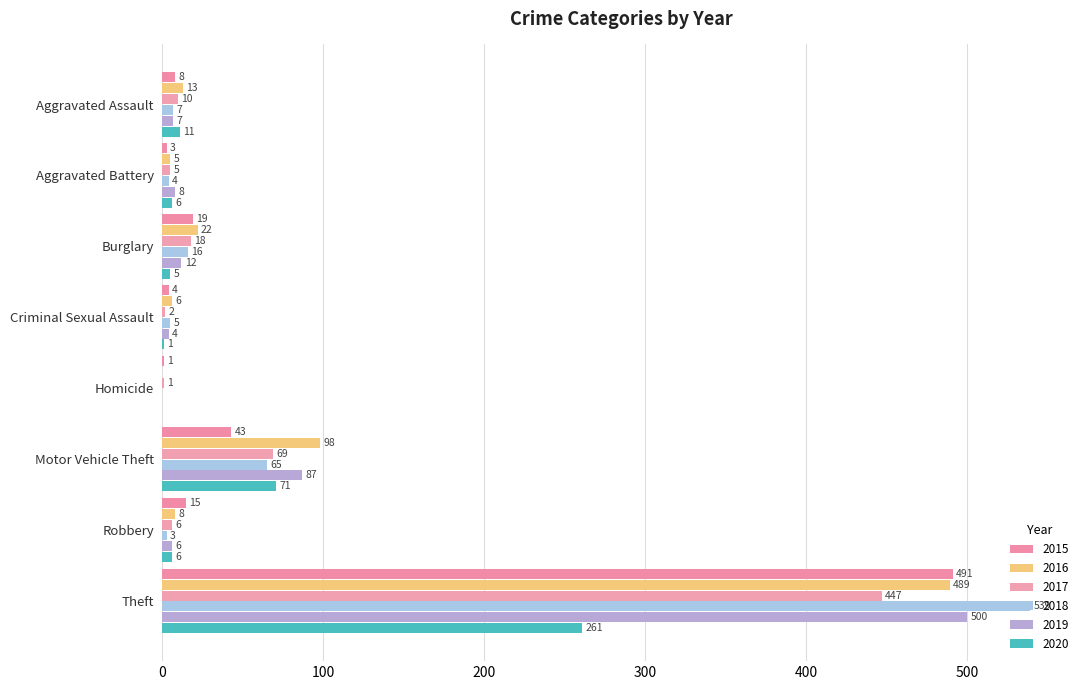

The 2015 series shows 2 at Homicide. True or false?

False